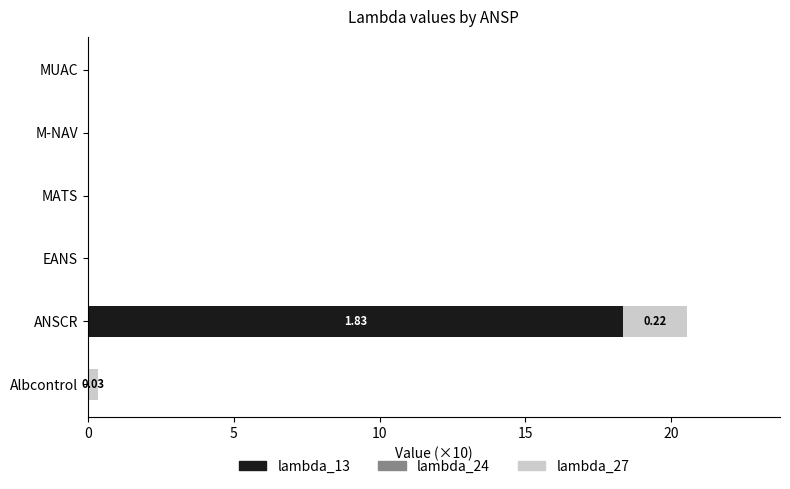

At which label does lambda_13 reach its peak?

ANSCR